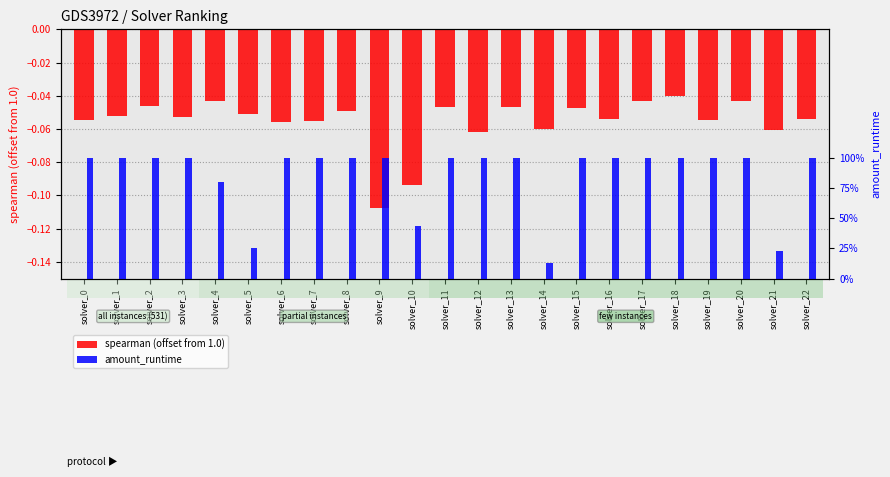

Reading right to left, transcribe all the data shown in this chart.

spearman: -0.1	-0.1	-0.0	-0.1	-0.0	-0.0	-0.1	-0.0	-0.1	-0.0	-0.1	-0.0	-0.1	-0.1	-0.0	-0.1	-0.1	-0.1	-0.0	-0.1	-0.0	-0.1	-0.1
amount_runtime: 0.1	0.0	0.1	0.1	0.1	0.1	0.1	0.1	0.0	0.1	0.1	0.1	0.1	0.1	0.1	0.1	0.1	0.0	0.1	0.1	0.1	0.1	0.1